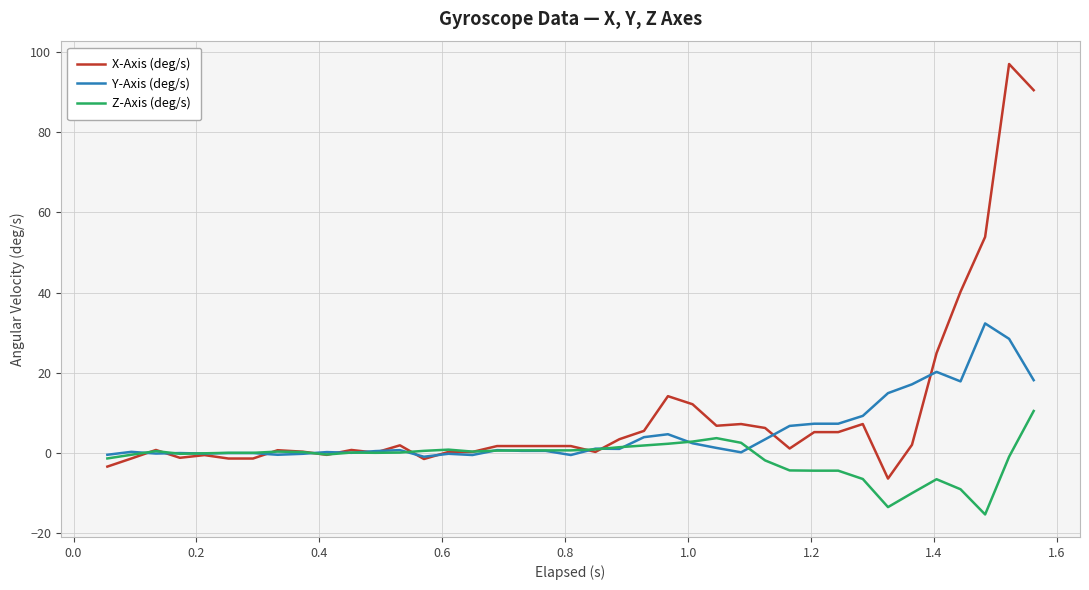

Which series has the largest range (max minus min)?

X-Axis (deg/s)